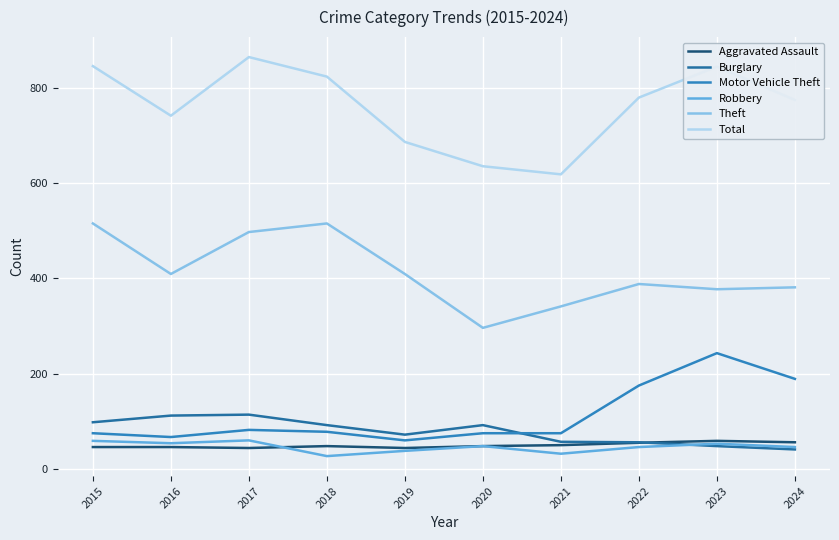

Which series changed the most between 2019 and 2020?

Theft